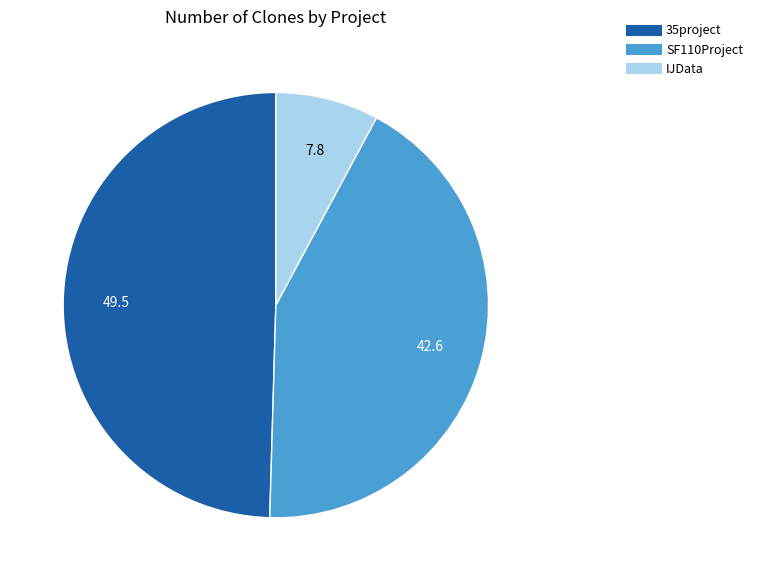

Rank the categories by value from highest to lowest.

35project, SF110Project, IJData